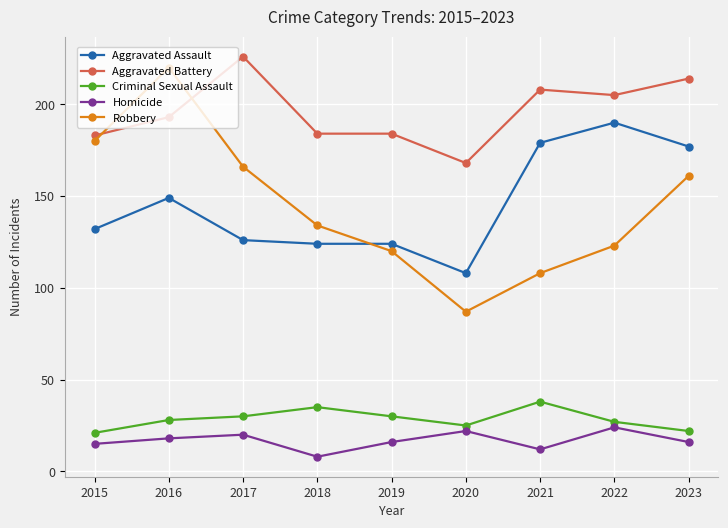

What is the difference between the Aggravated Battery values at 2022 and 2021?

3